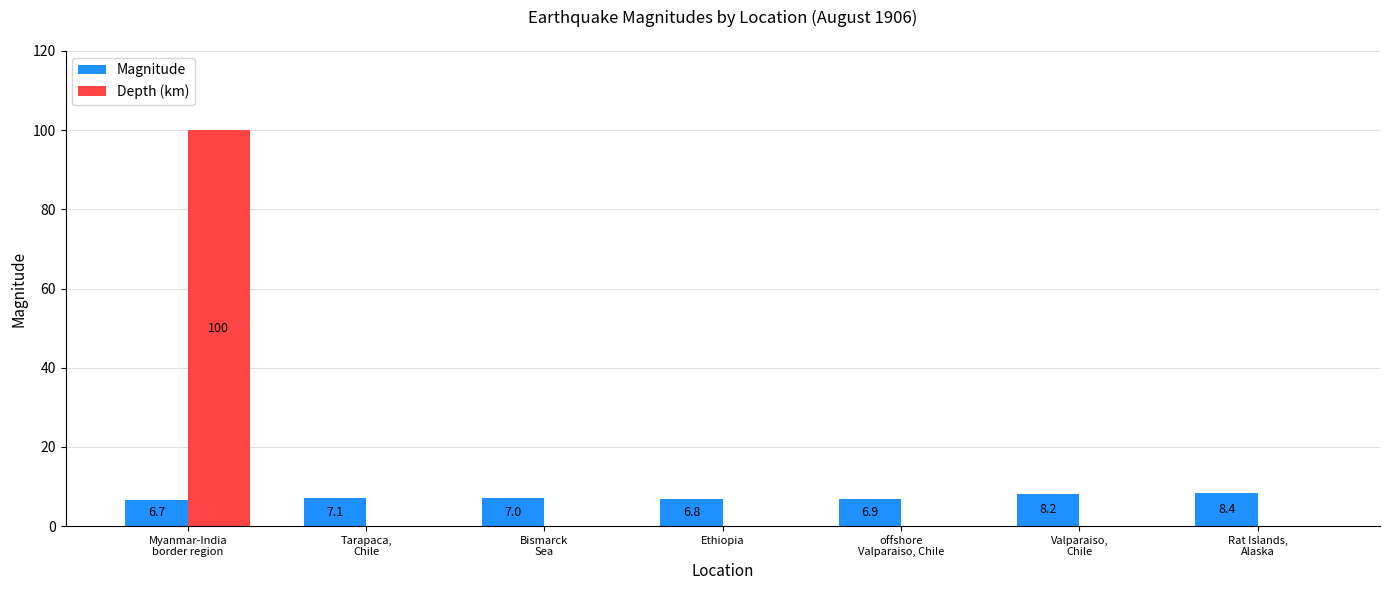

At which category is the sum across all series the highest?

Myanmar-India
border region